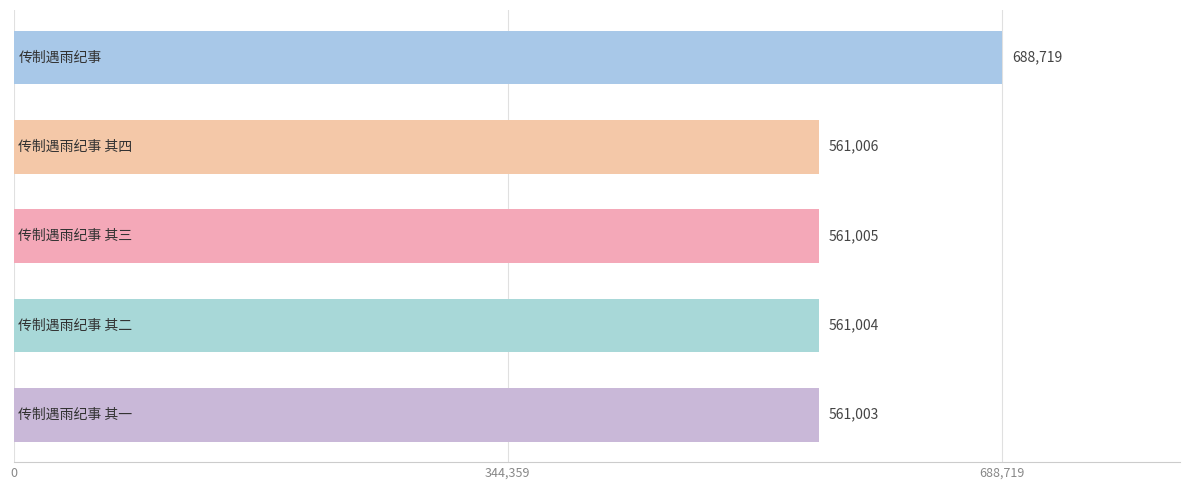

Reading bottom to top, list all the values displayed in this chart.

561003	561004	561005	561006	688719